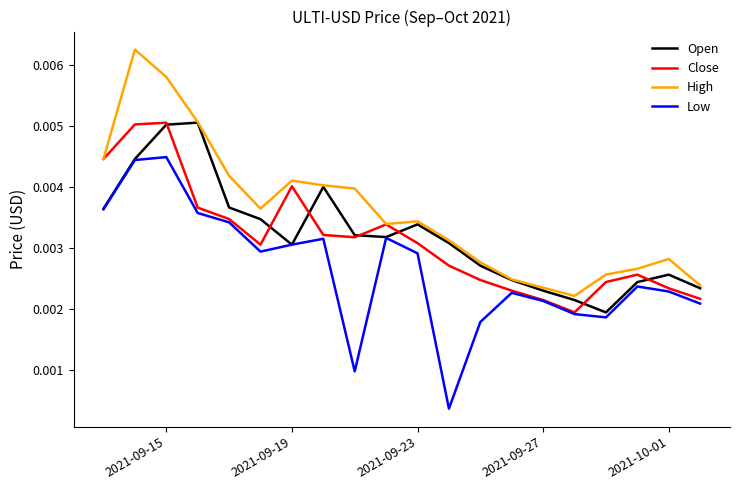

Which series has the largest total across all categories?

High